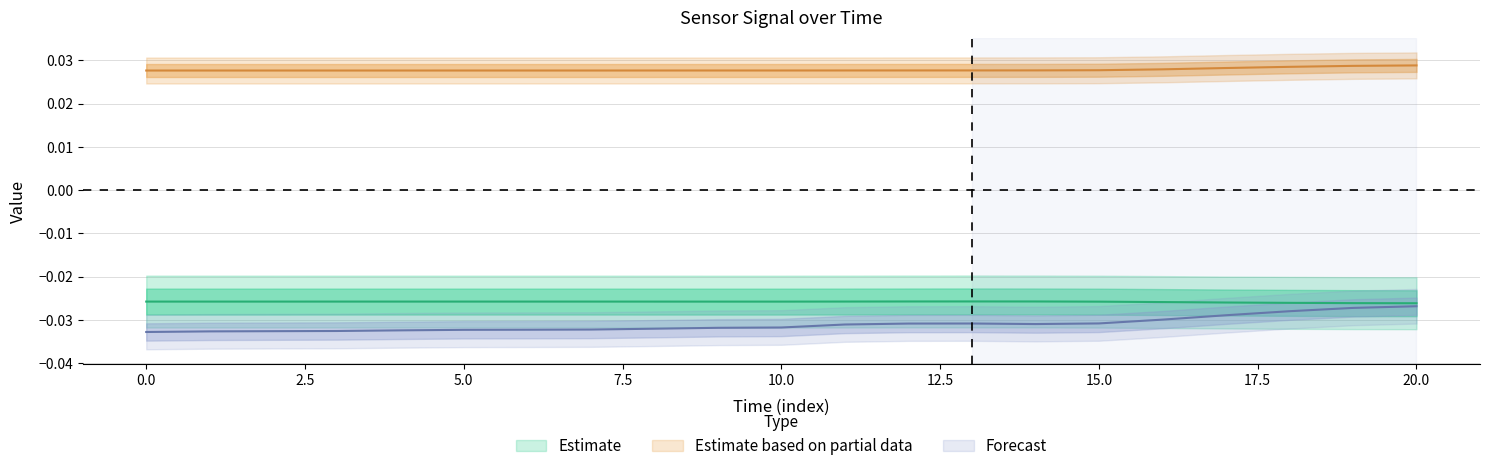

True or false: x and z cross at least once.

False